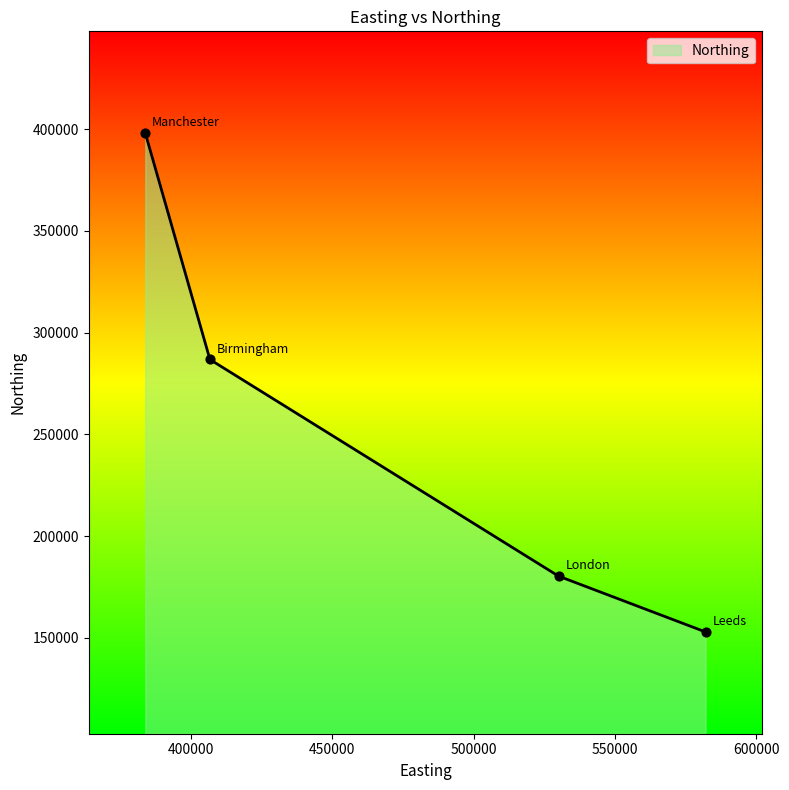

What is the maximum value shown in the chart?

398052